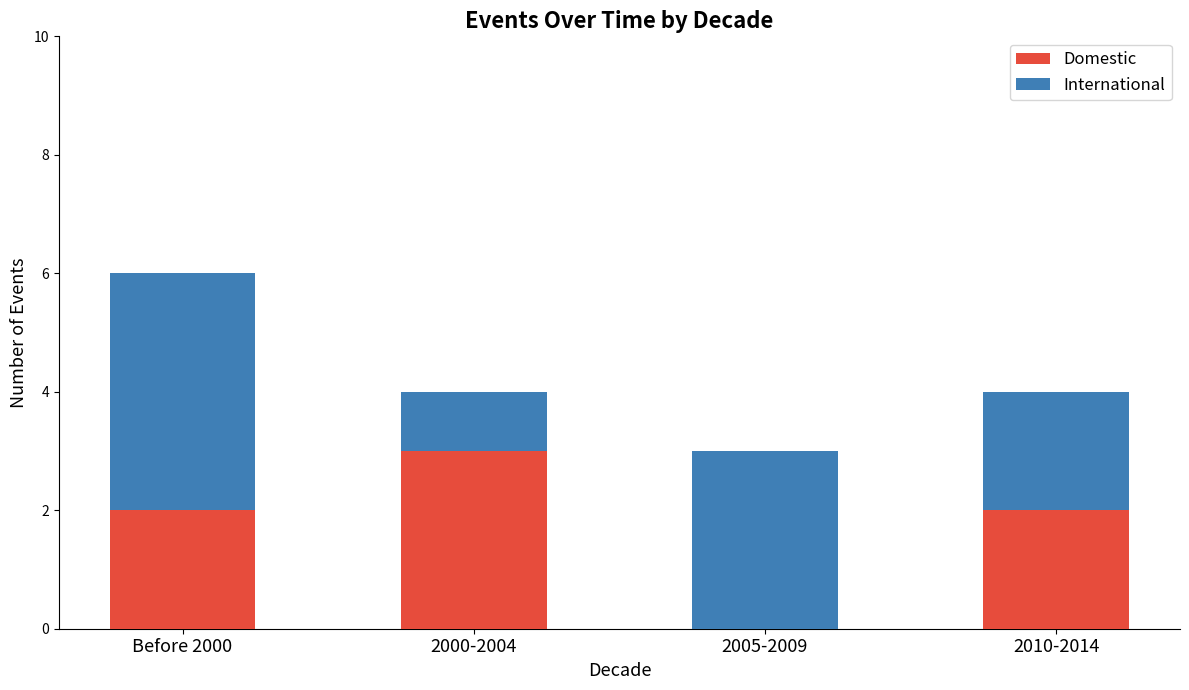

What is the sum of the Domestic values at 2005-2009 and 2010-2014?

2